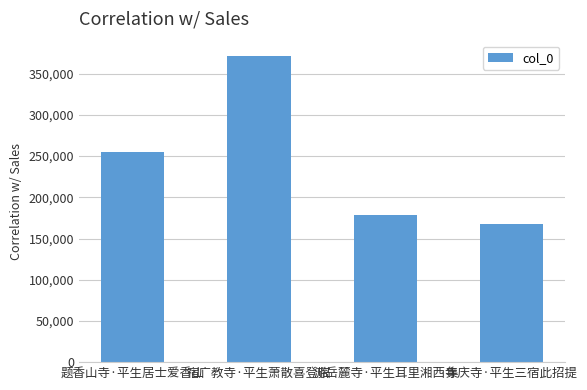

What is the ratio of the value at 宿广教寺·平生萧散喜登临 to the value at 游岳麓寺·平生耳里湘西寺?

2.1